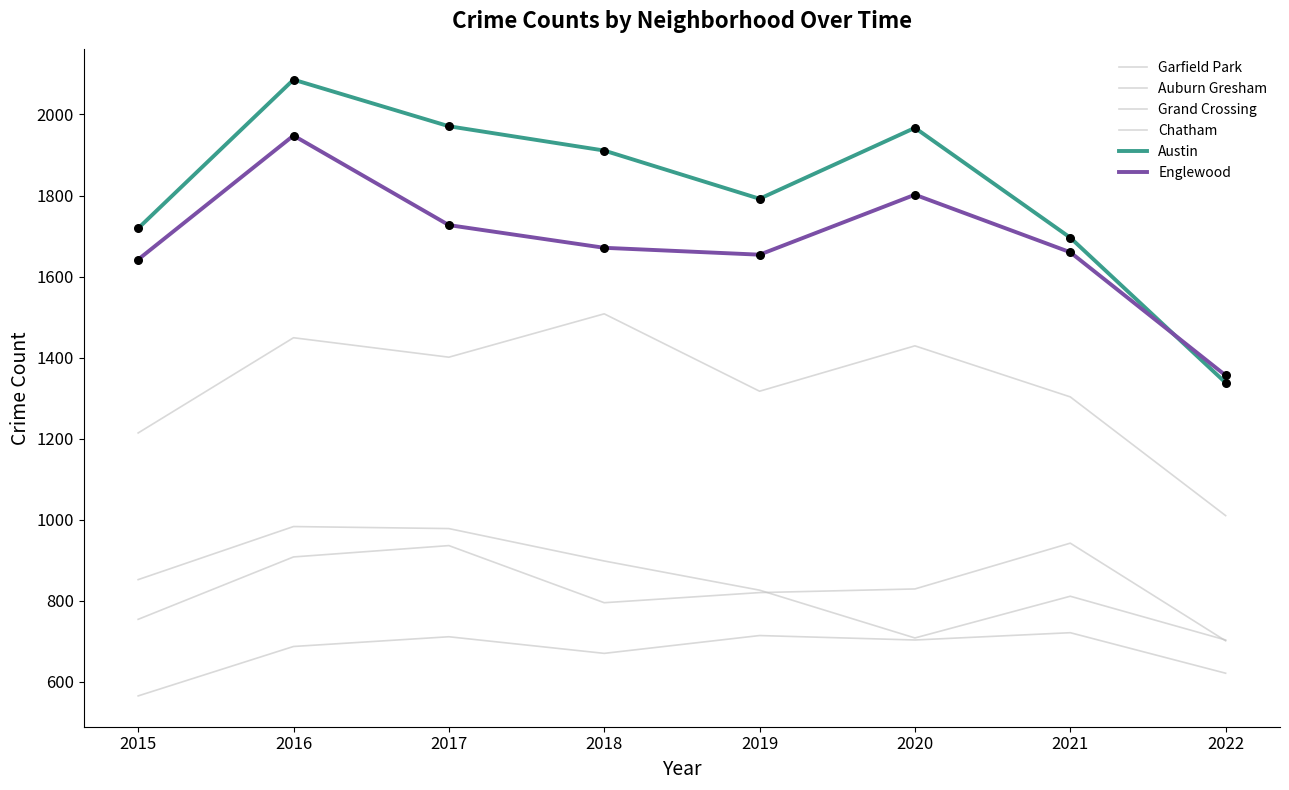

Which series has the largest total across all categories?

Austin